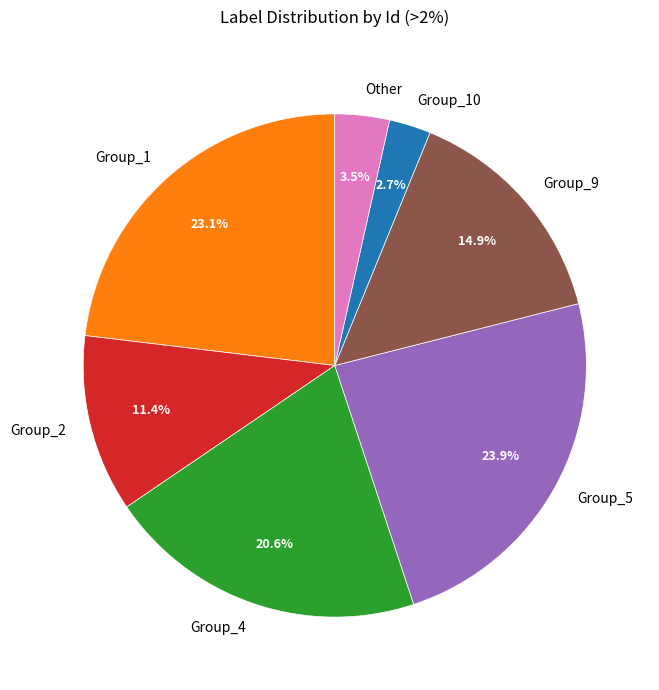

Which slice is the largest?

Group_5